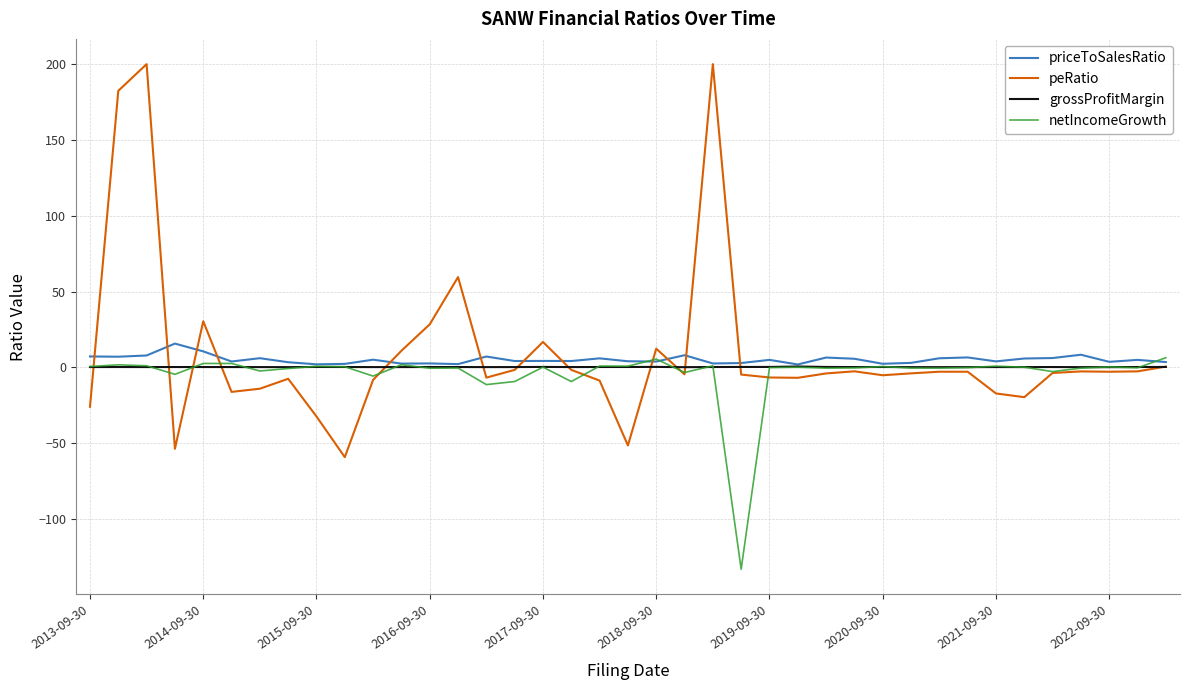

What is the smallest value displayed?

-133.2